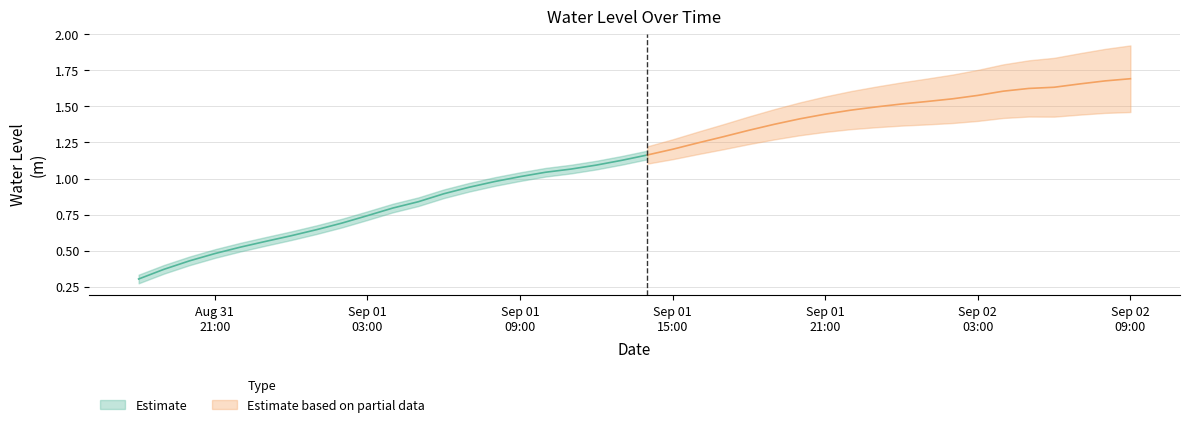

What is the label of the 34th point from the right?

2024-09-01 00:00:00